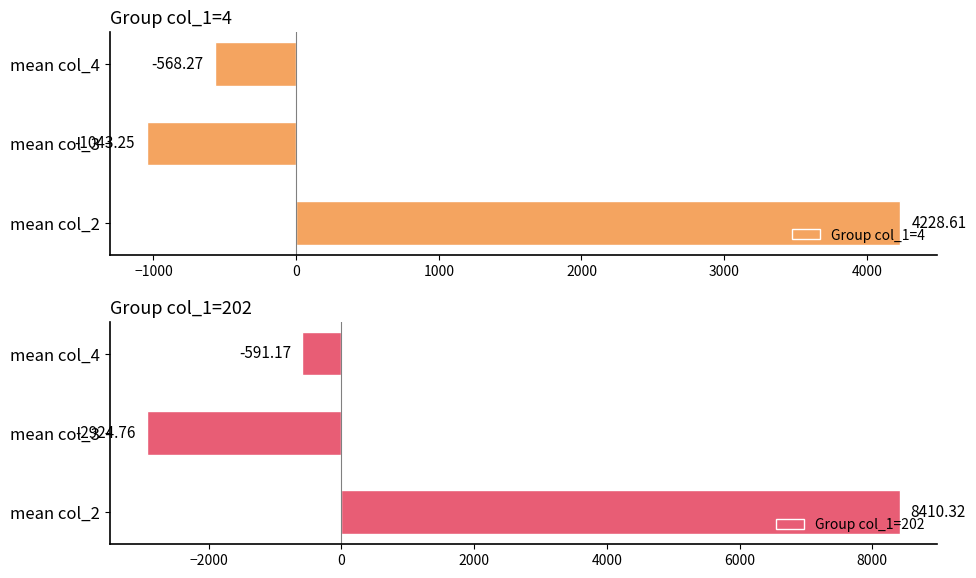

Are the bars grouped side by side (vs. stacked)?

Yes